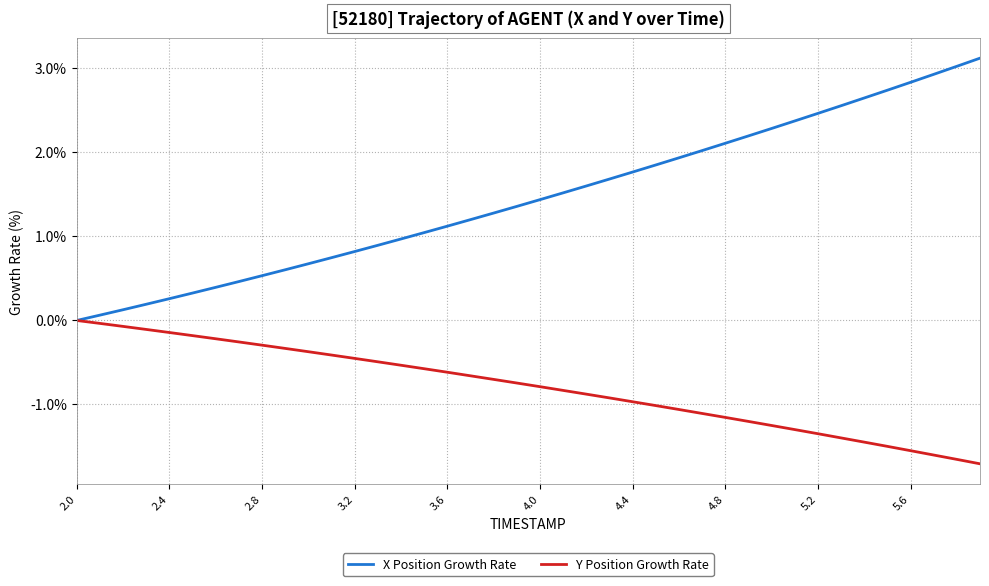

Which series has the largest total across all categories?

X Position Growth Rate